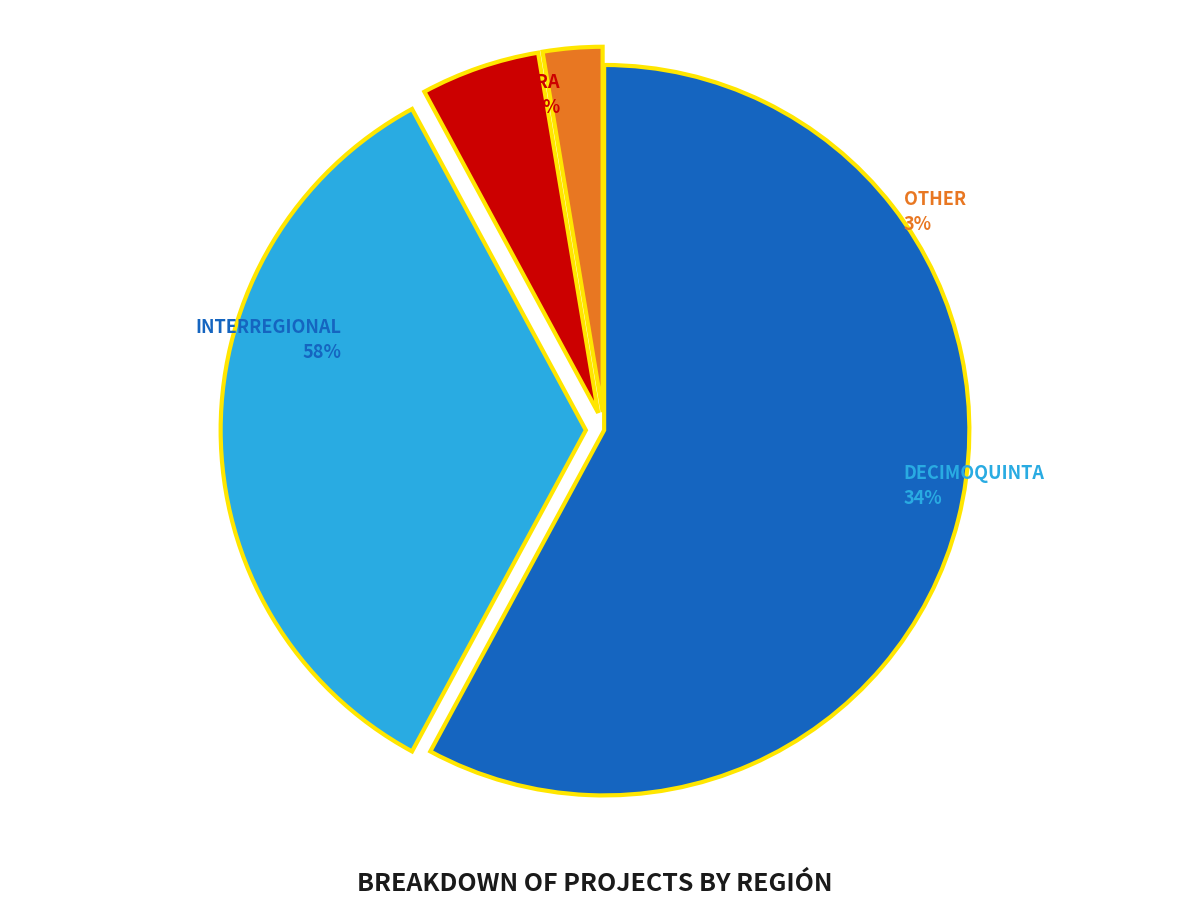

Which category has the biggest portion of the pie?

Interregional